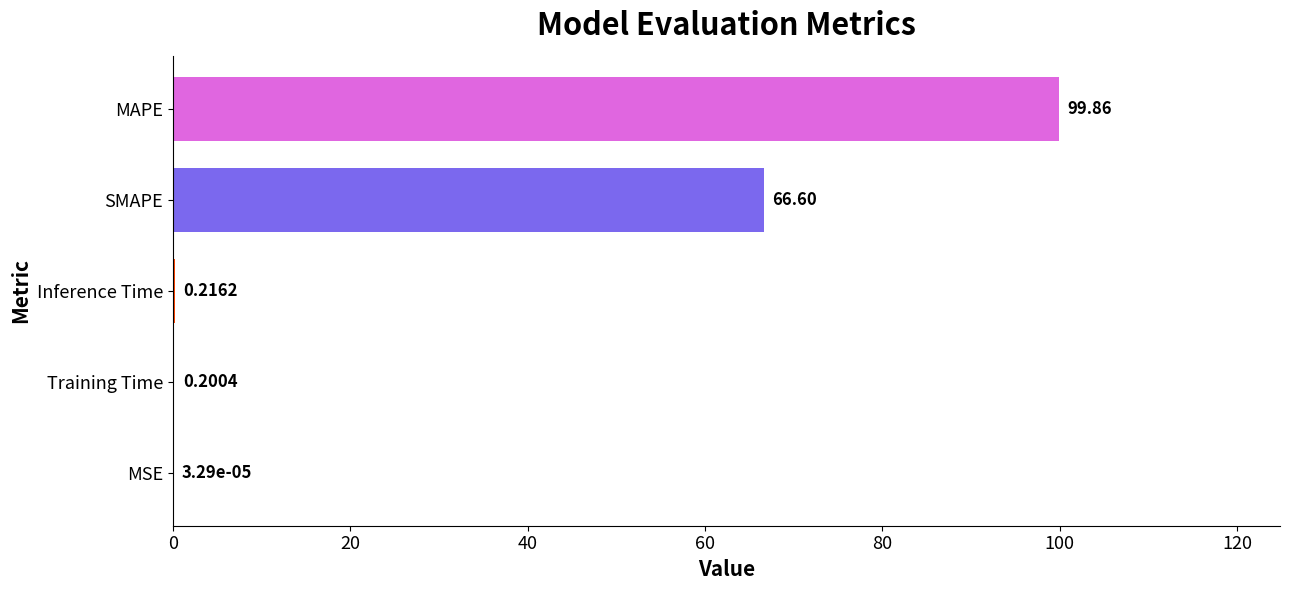

What is the ratio of the value at SMAPE to the value at MAPE?

0.7